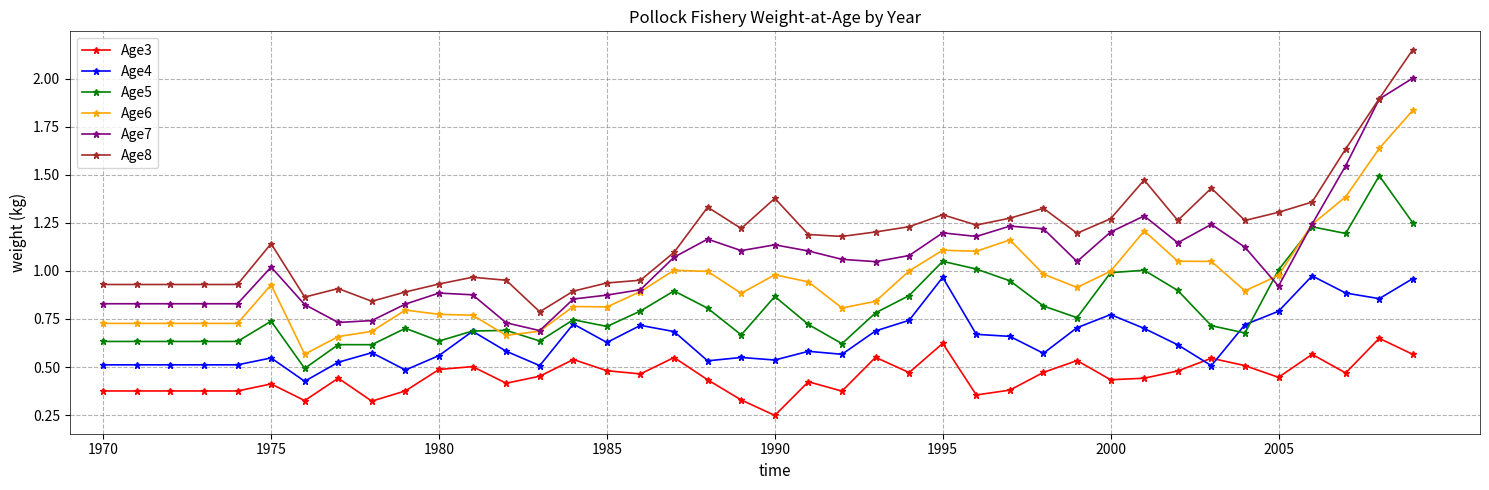

What are all the series names shown in the legend?

Age3, Age4, Age5, Age6, Age7, Age8